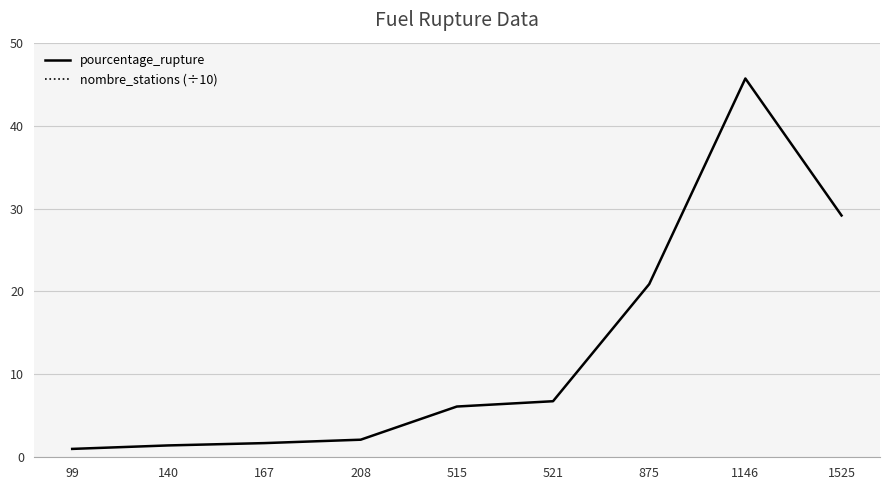

What is the sum of the nombre_stations (÷10) values at 1525 and 1146?

773.9